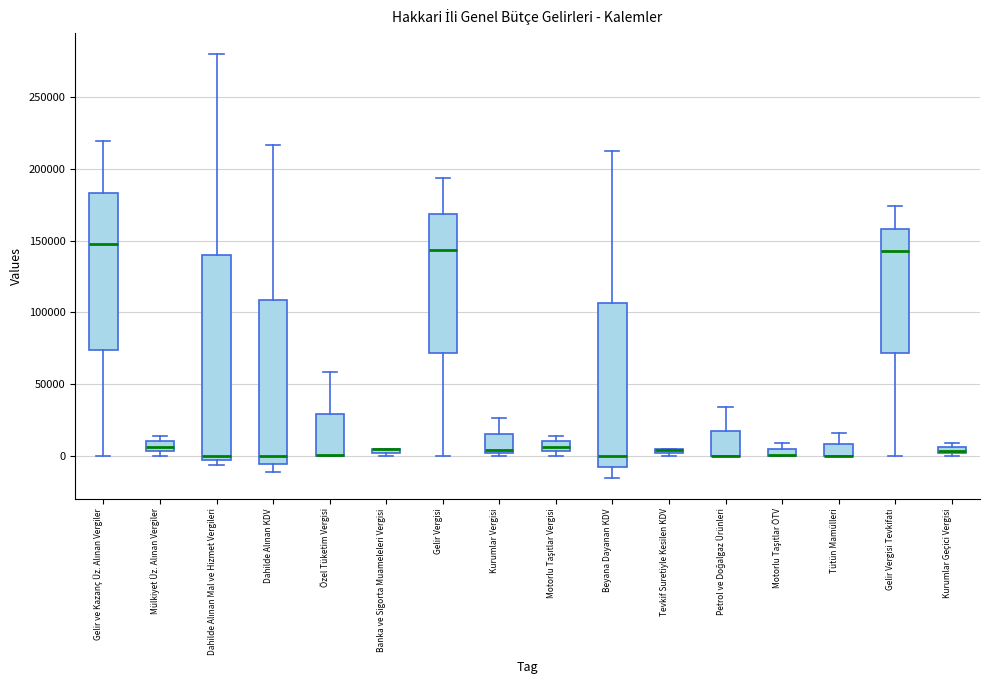

Which box is the tallest, from its lower edge to its upper edge?

Dahilde Alınan Mal ve Hizmet Vergileri